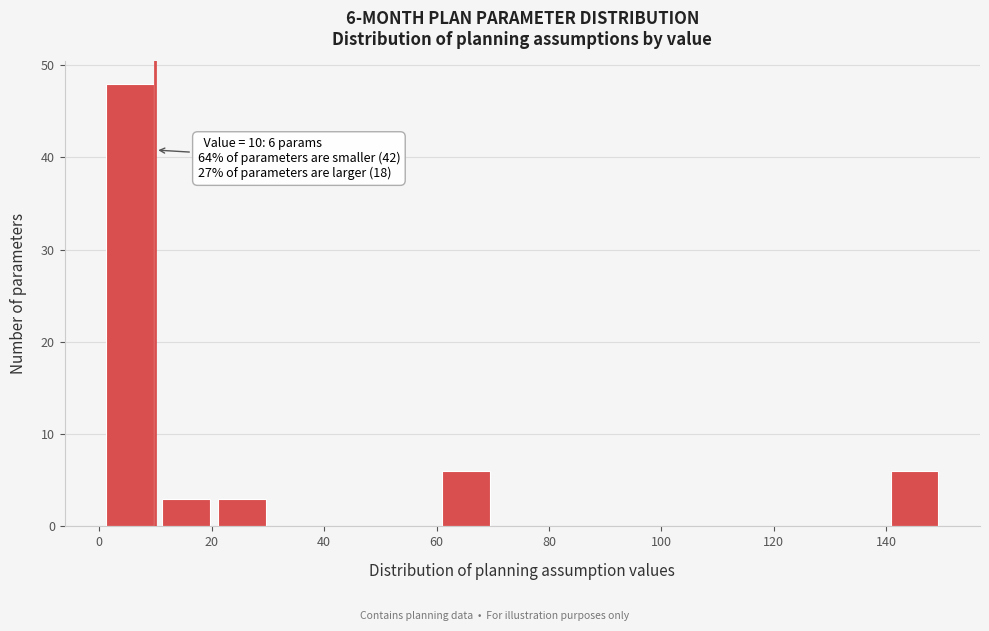

Over which range of the x-axis is the bar tallest?

0 to 10